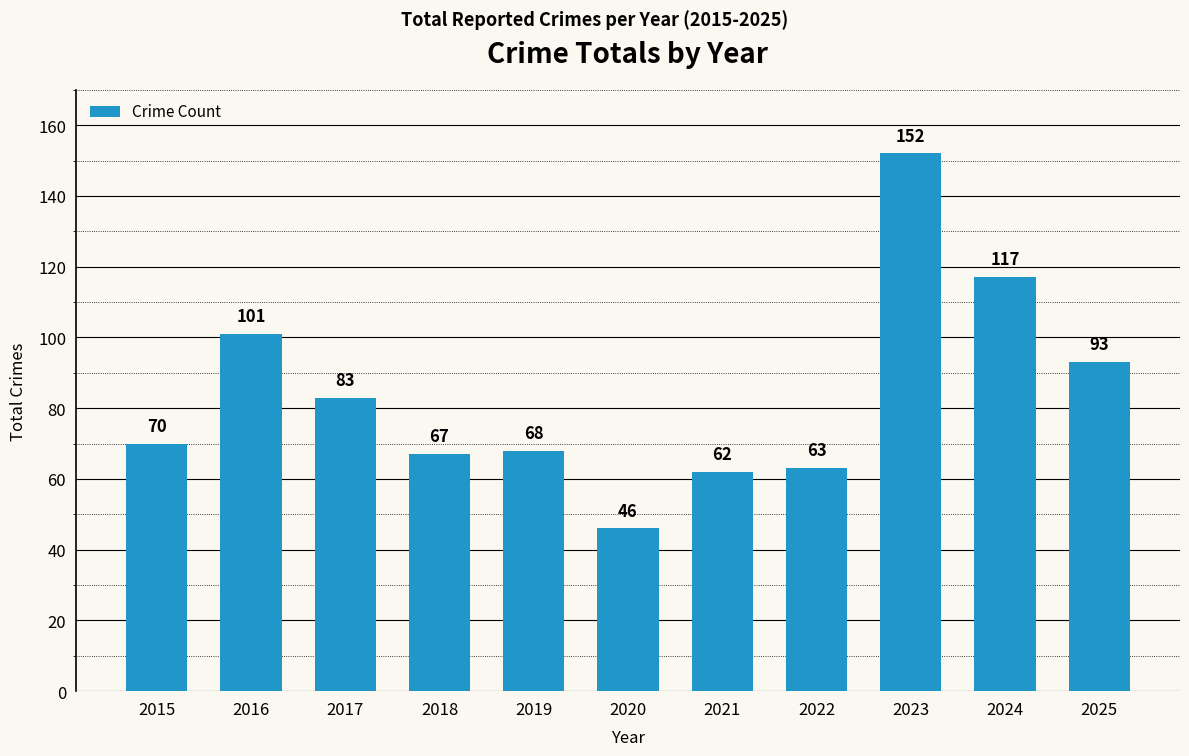

What is the maximum value shown in the chart?

152